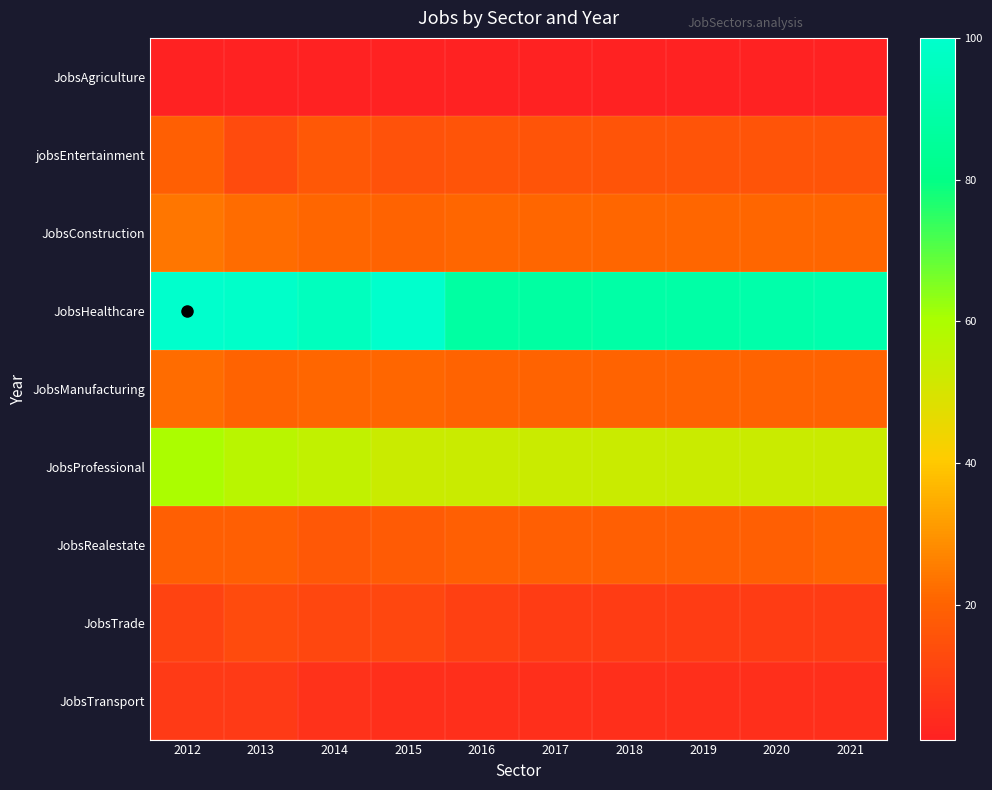

Which series has the largest total across all categories?

JobsHealthcare